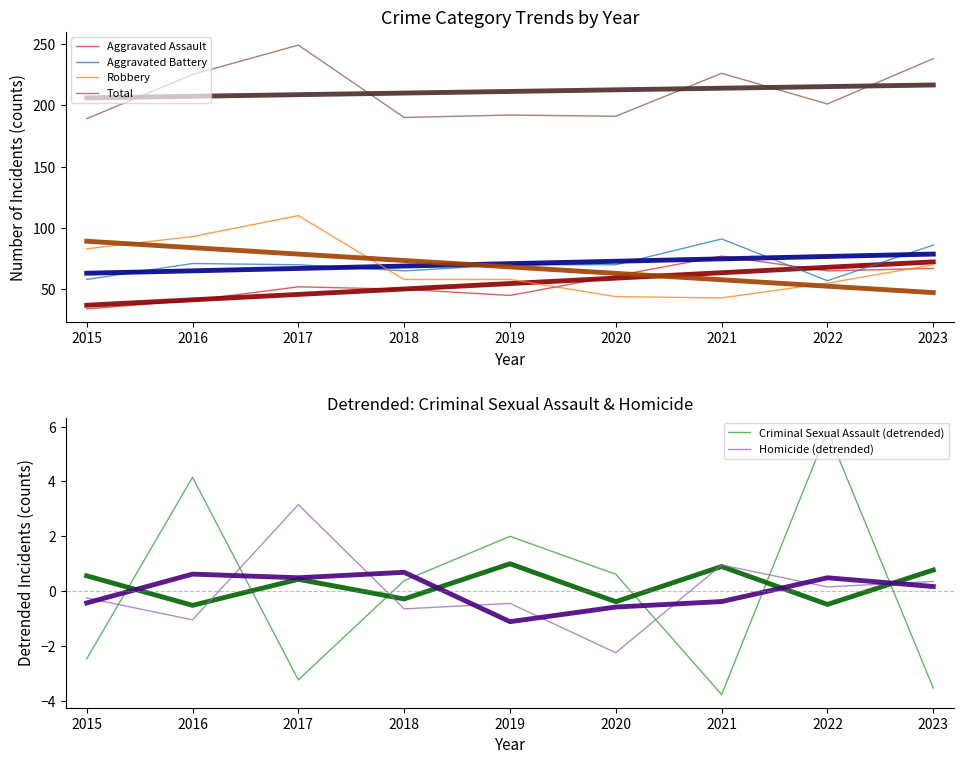

Rank the series at 2019 from lowest to highest value.

Homicide (detrended), Criminal Sexual Assault (detrended), Aggravated Assault, Robbery, Aggravated Battery, Total